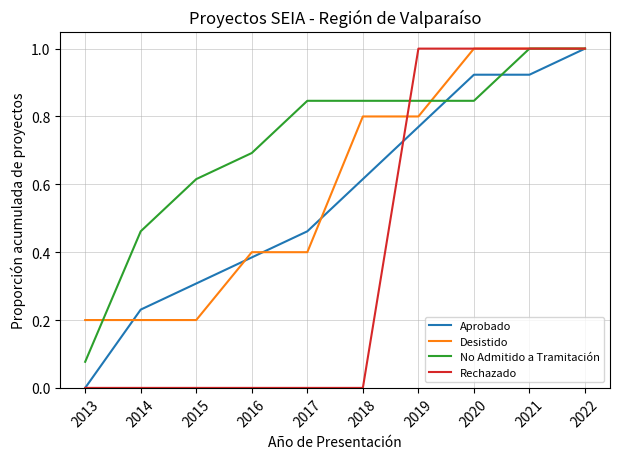

Which series has the largest total across all categories?

No Admitido a Tramitación